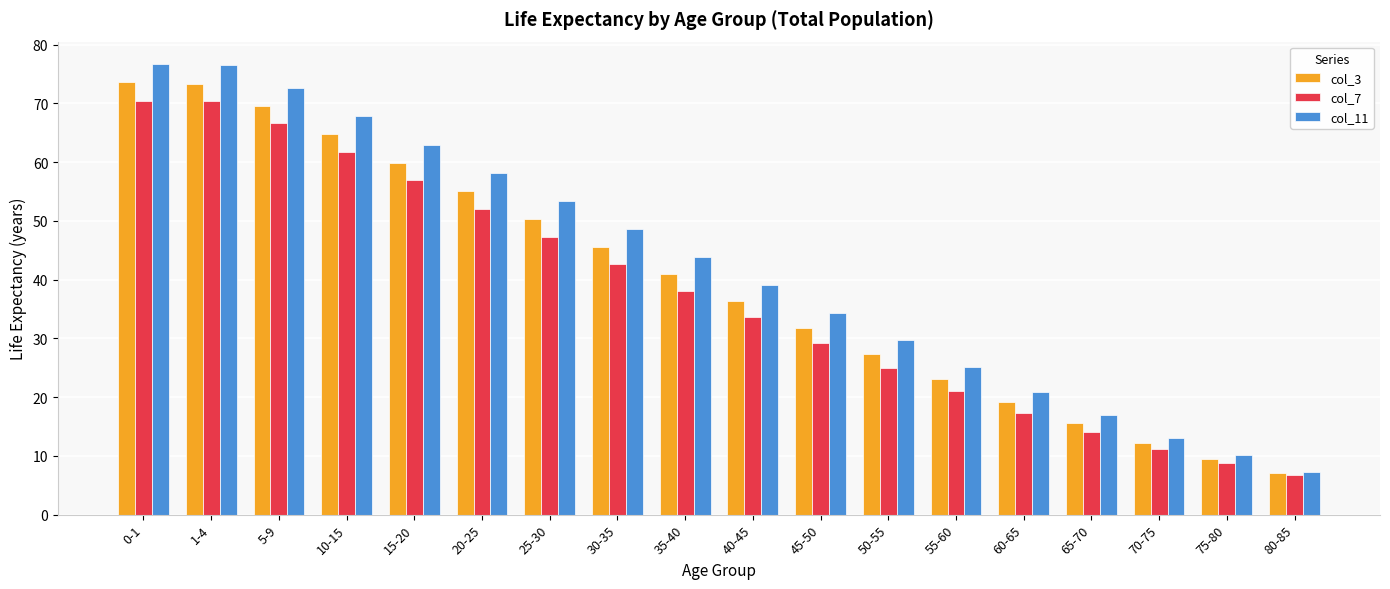

What is the difference between the maximum and minimum values in the col_3 series?

66.5